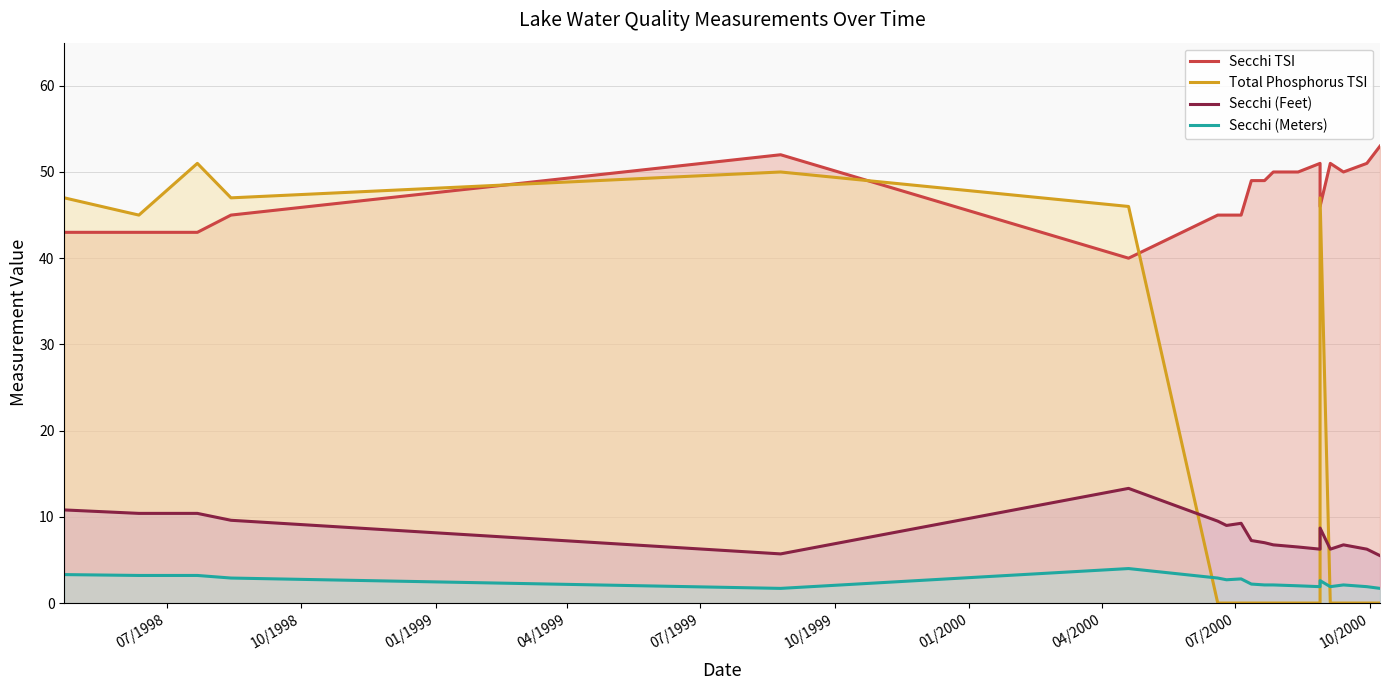

At which category is the sum across all series the highest?

07/1999